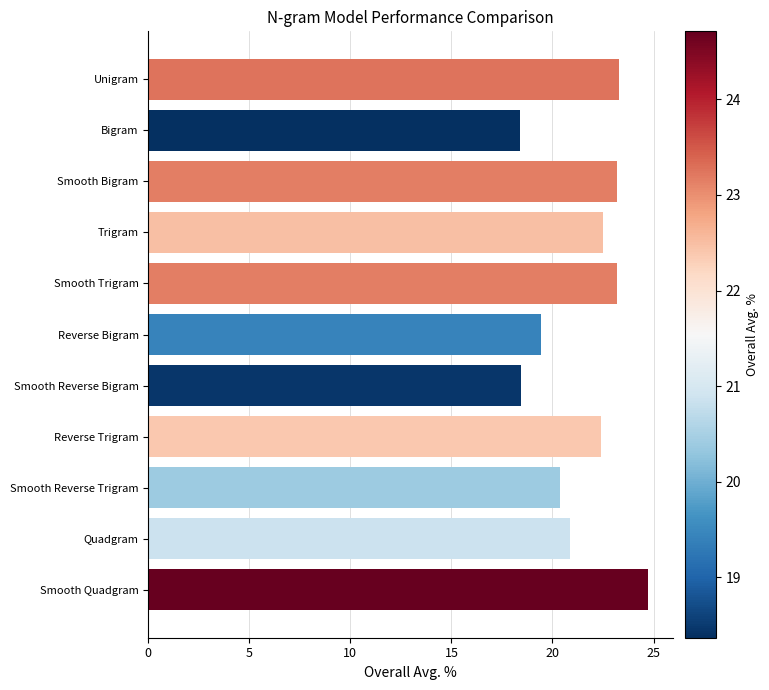

What is the value of the 7th bar from the top?

18.5